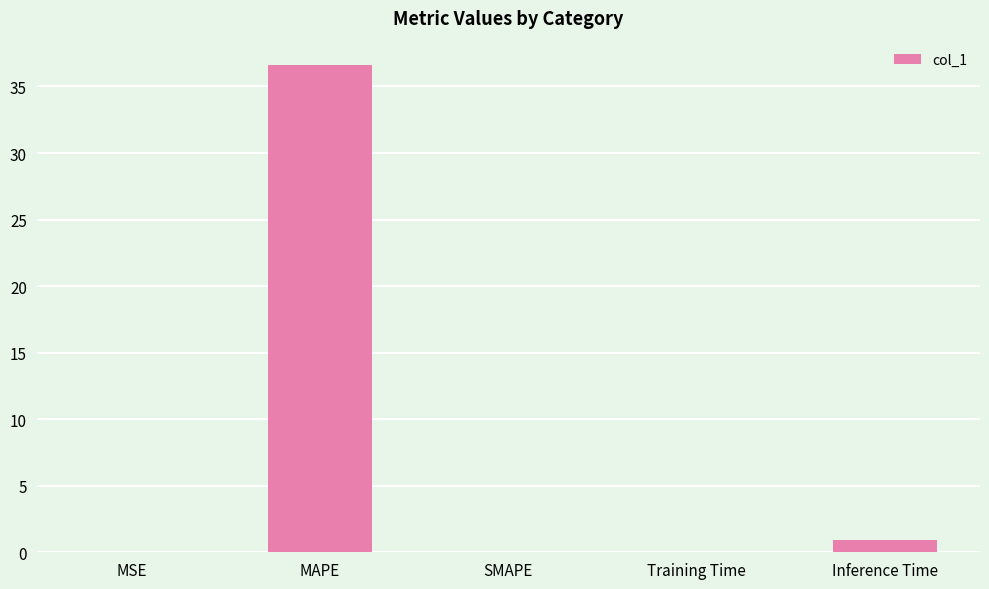

What is the sum of all values?

37.6